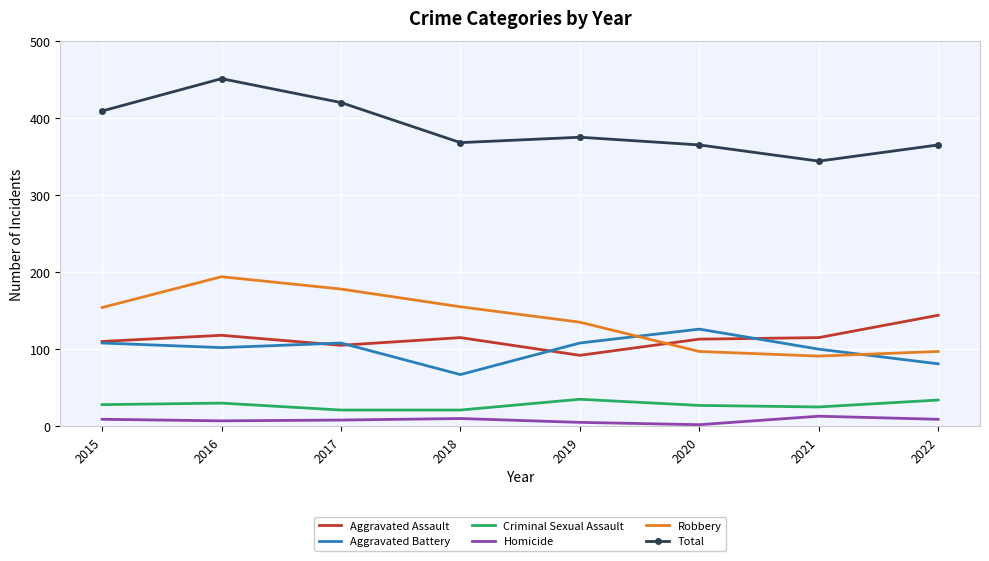

What is the spread (max minus min) of values at 2017?

412